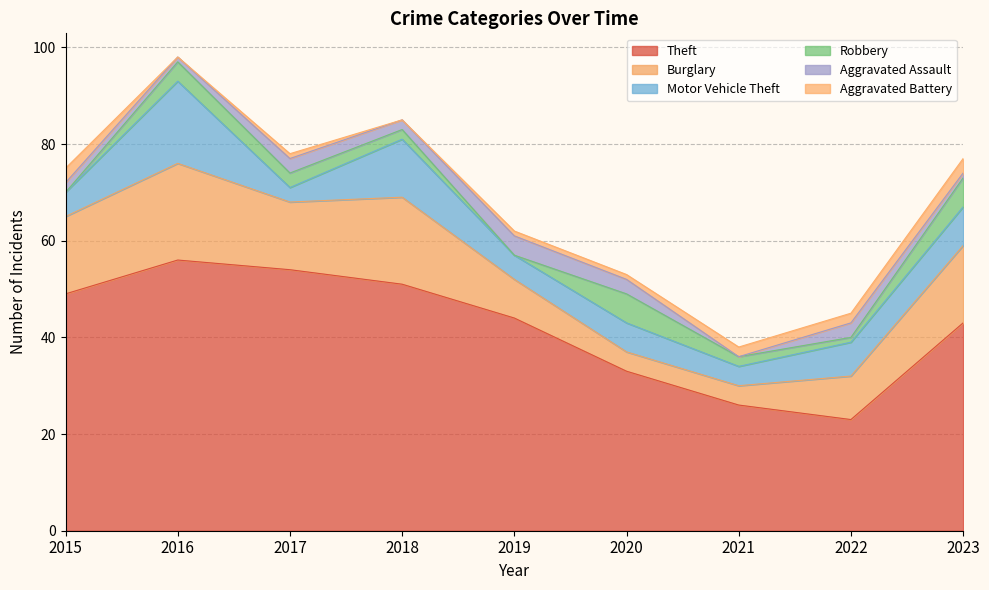

What is the minimum value for Theft?

23